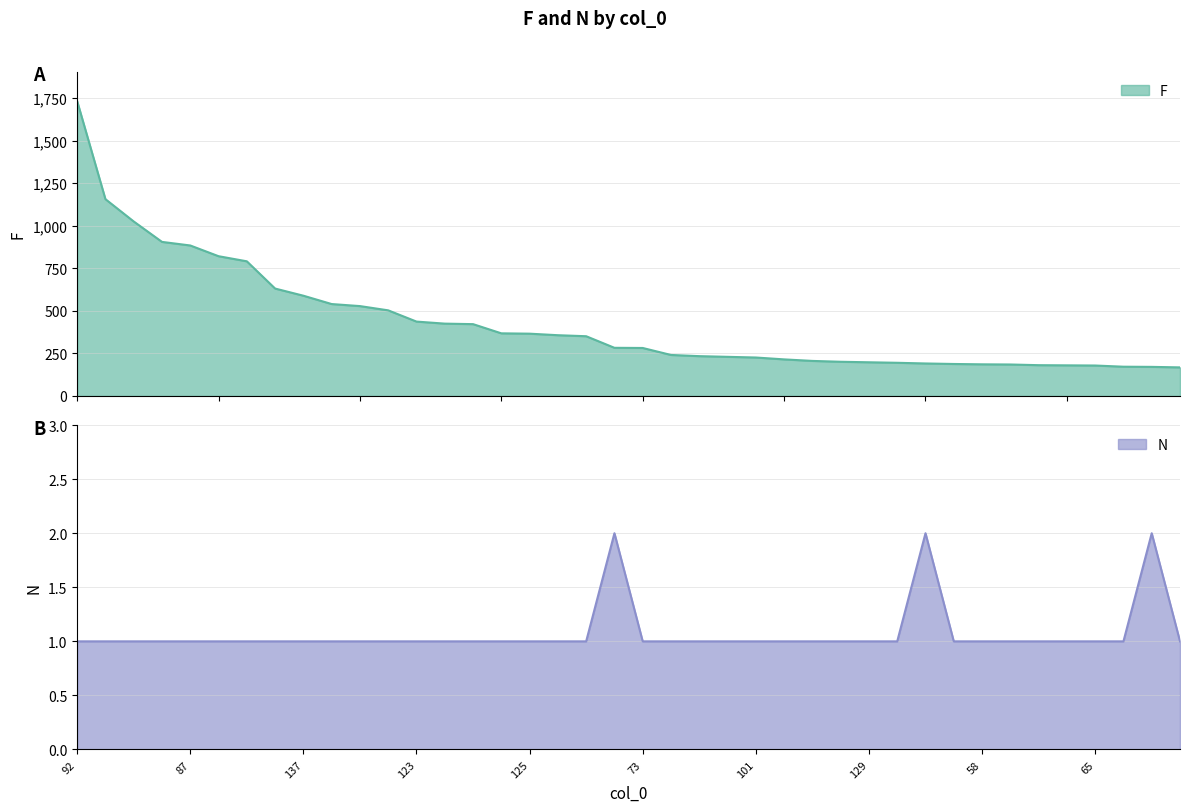

At which category does N reach its first local peak?

80